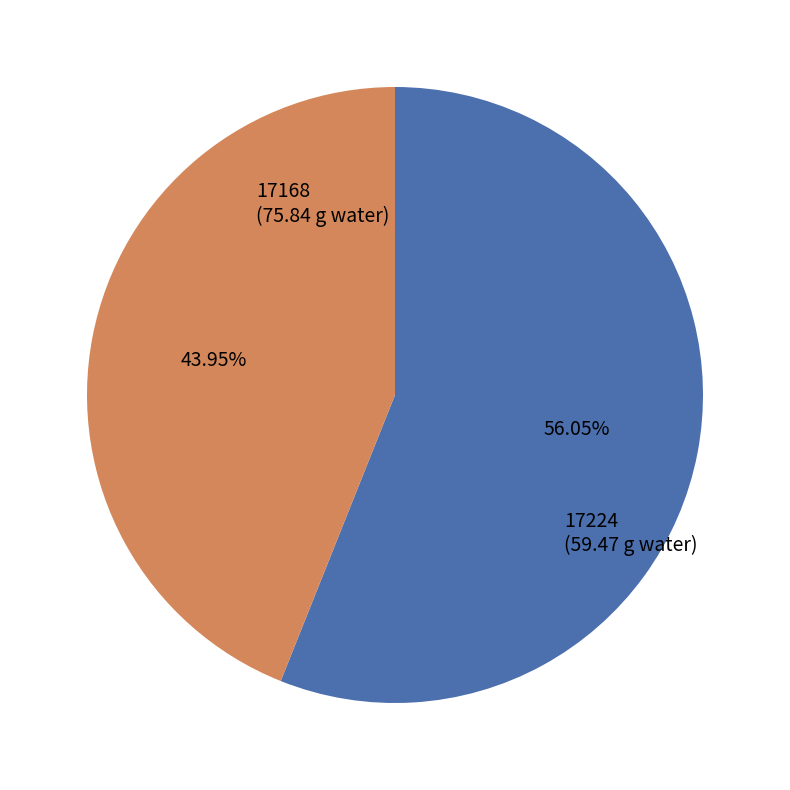

What is the total percentage of 17168 and 17224?

100.0%